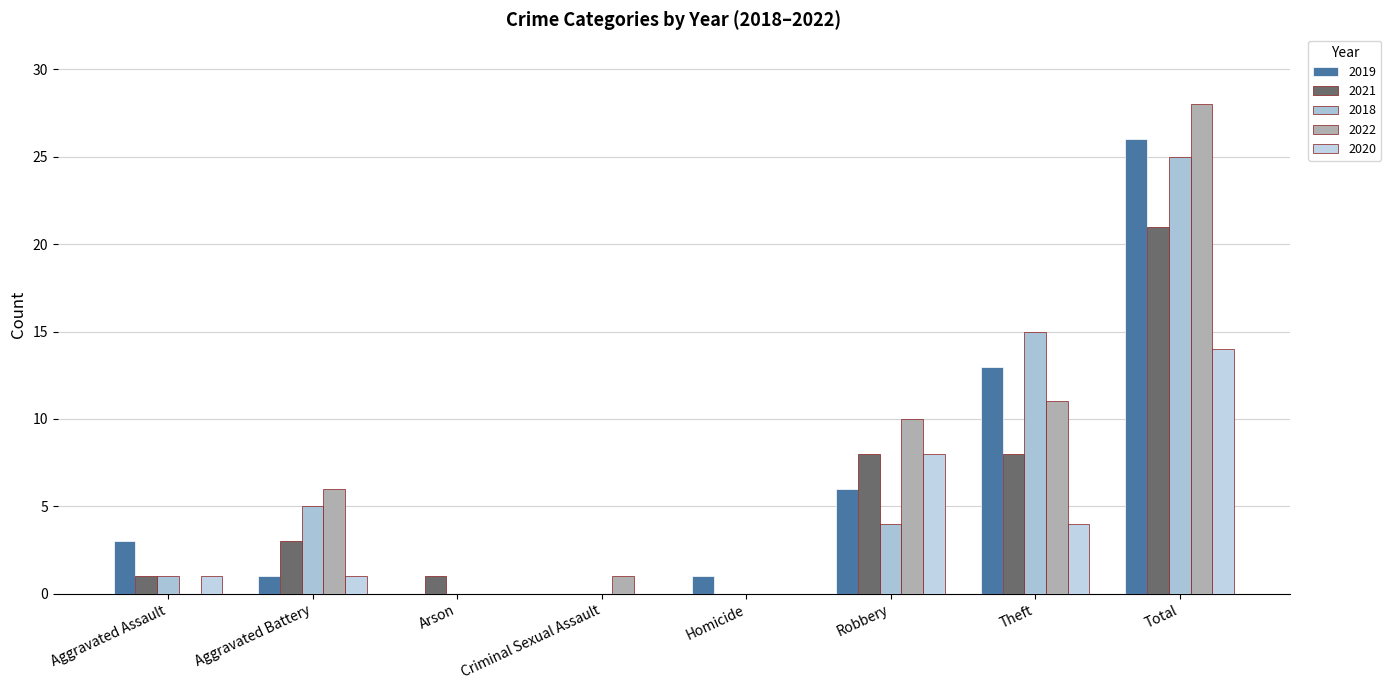

What is the sum of the 2020 values at Theft and Aggravated Battery?

5